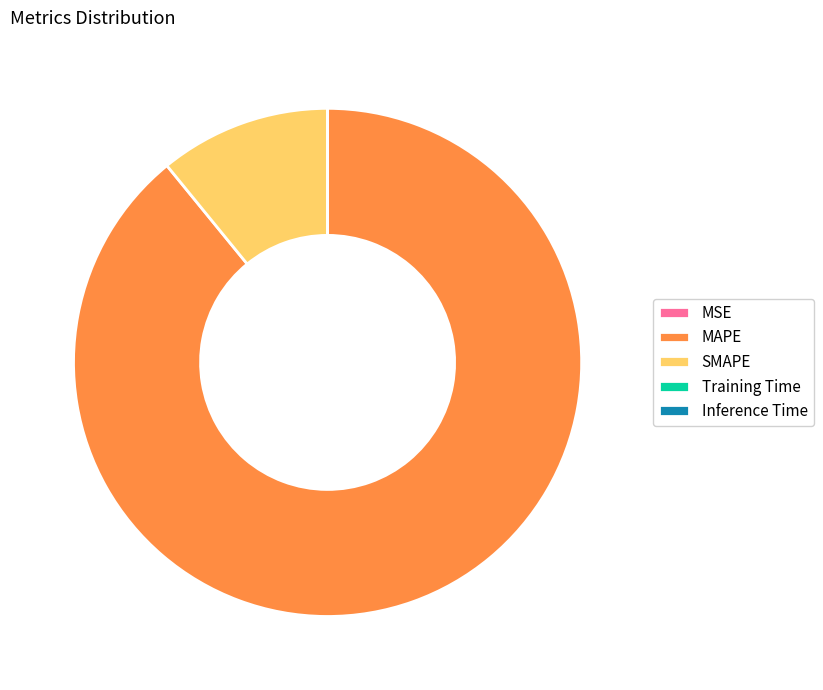

The MAPE slice represents 89% of the pie. True or false?

True